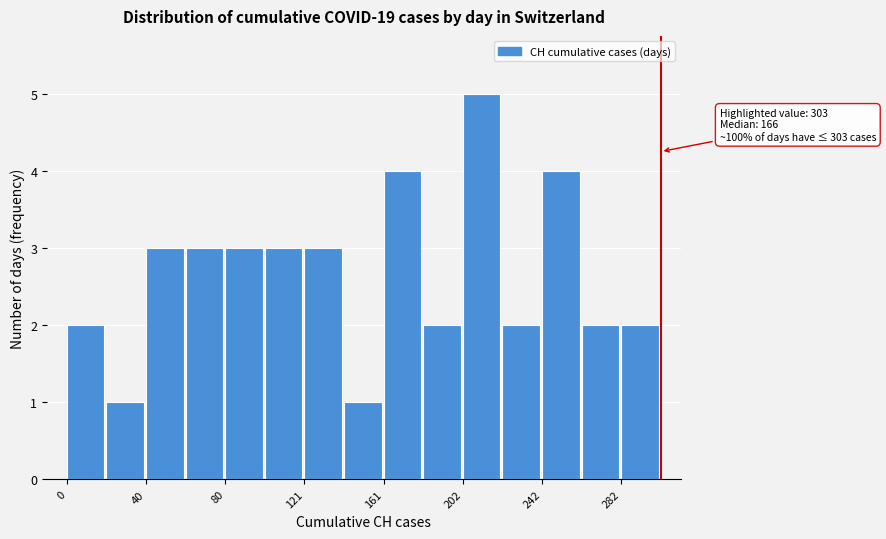

Over which range of the x-axis is the bar tallest?

200 to 220